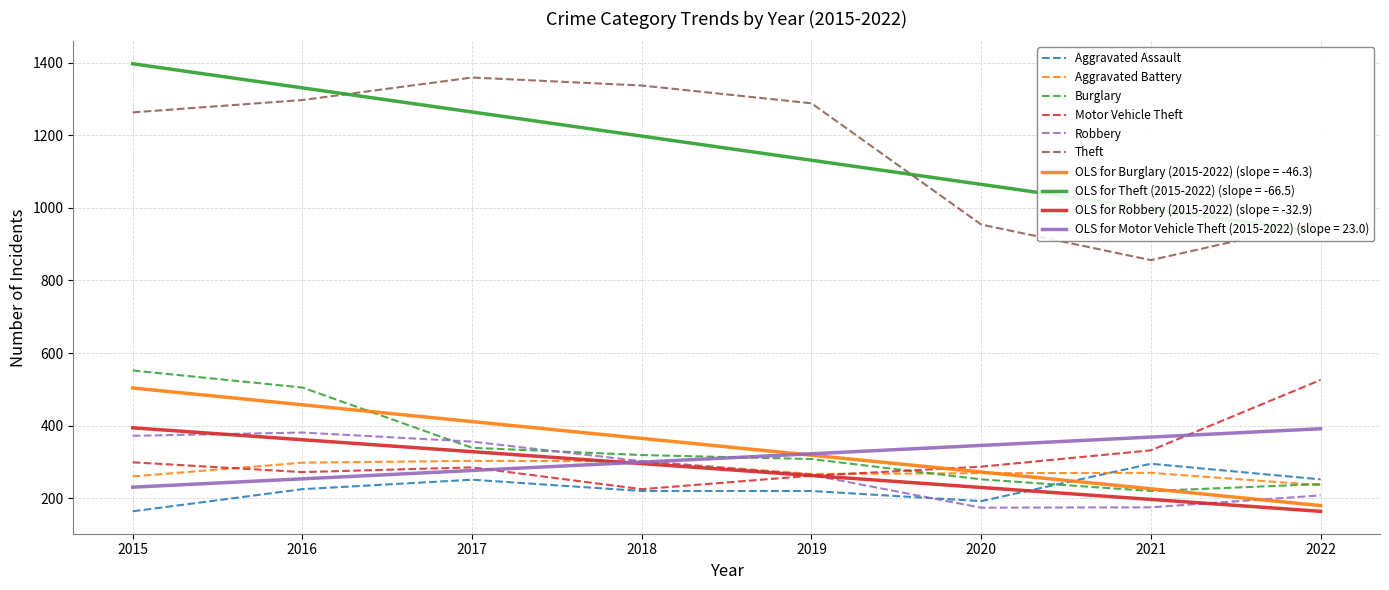

What is the value of the Theft point at the 1st from the left?

1263